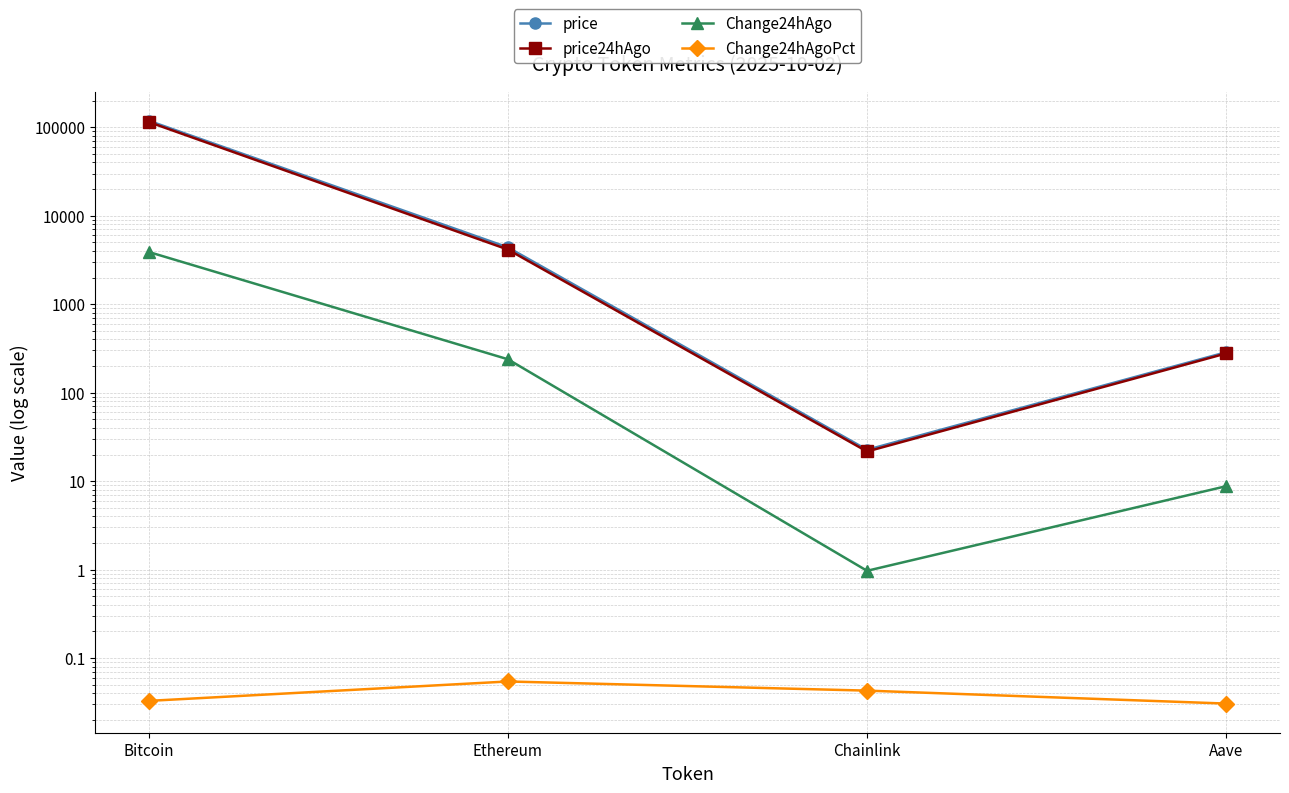

How many lines are shown in the chart?

4